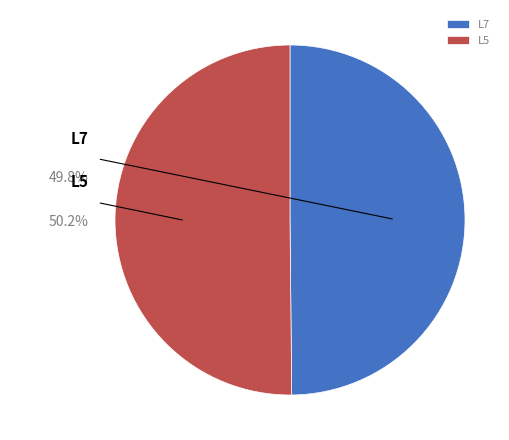

Rank the categories by value from lowest to highest.

L7, L5